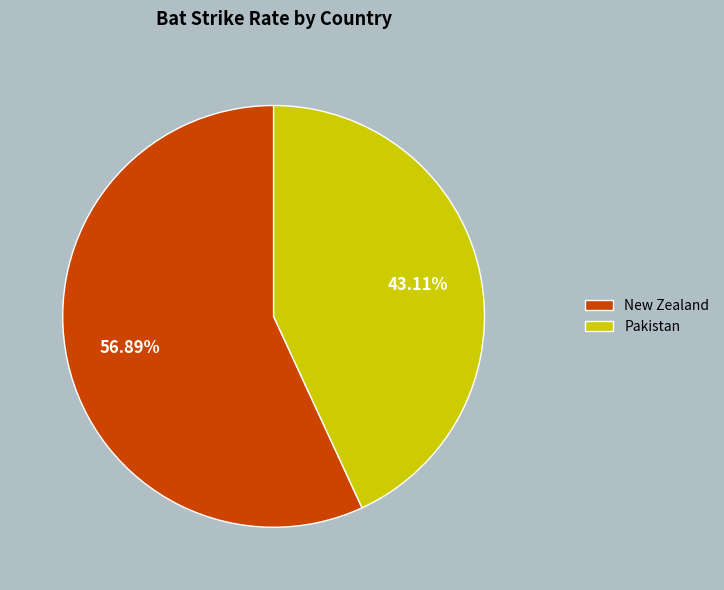

Combined, do Pakistan and New Zealand account for over 50%?

Yes